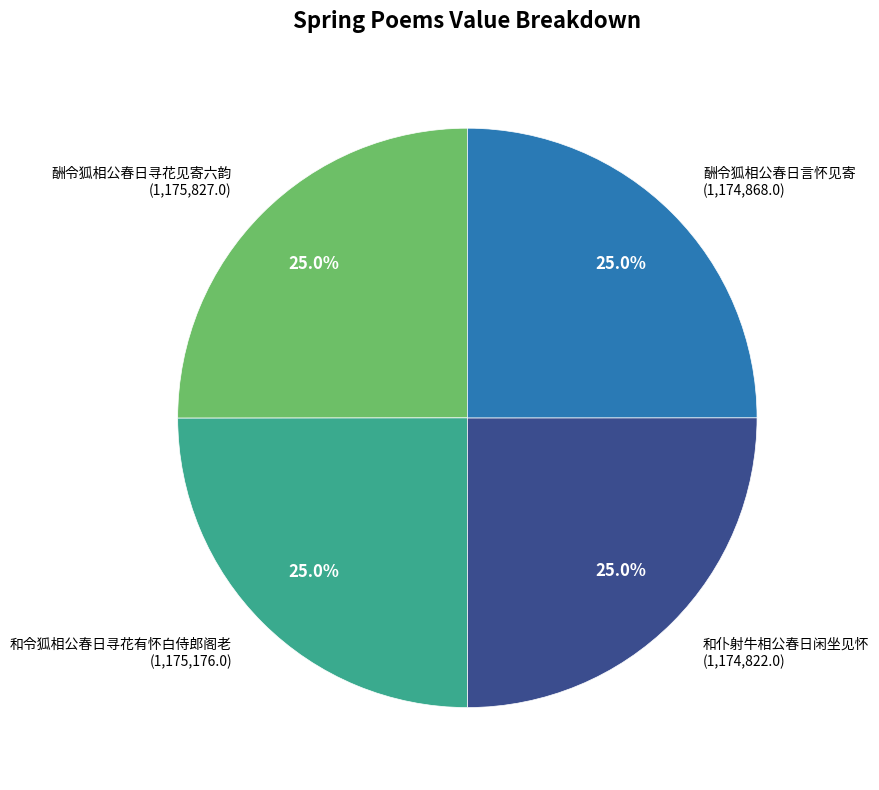

Is there a majority slice in this chart?

No